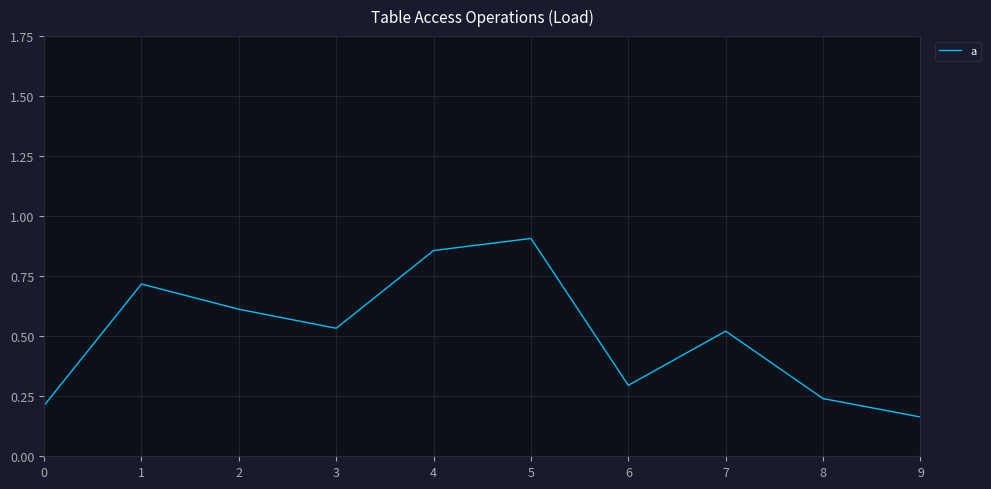

At which category does the chart reach its peak across all series?

5